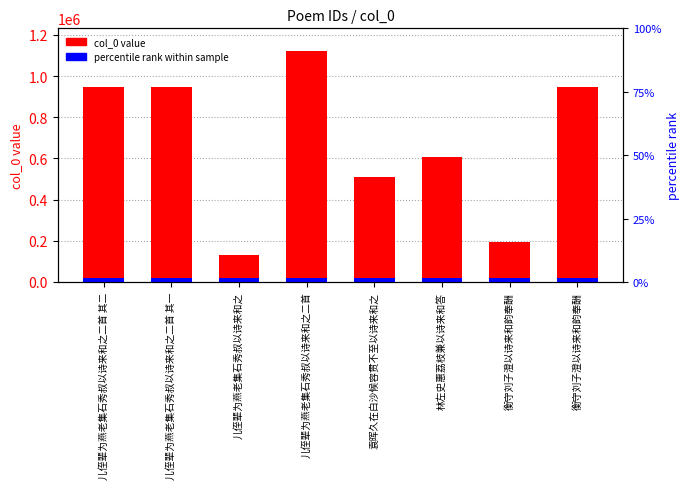

True or false: the data shows 944885 at 儿侄辈为燕老集石秀叔以诗来和之二首 其二.

True